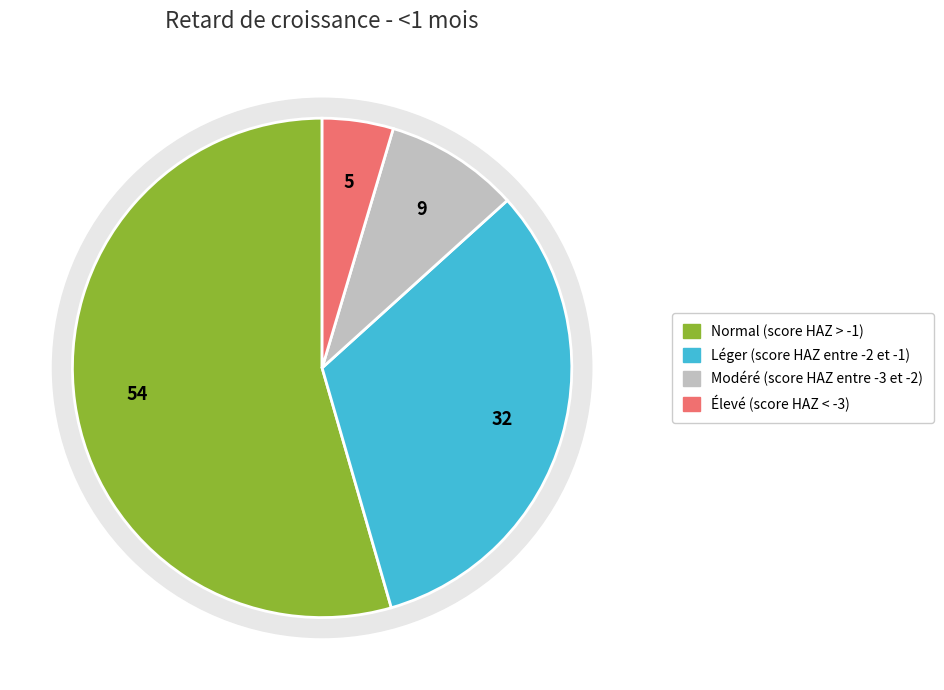

What percentage is NOT represented by Modéré (score HAZ entre -3 et -2)?

91.3%